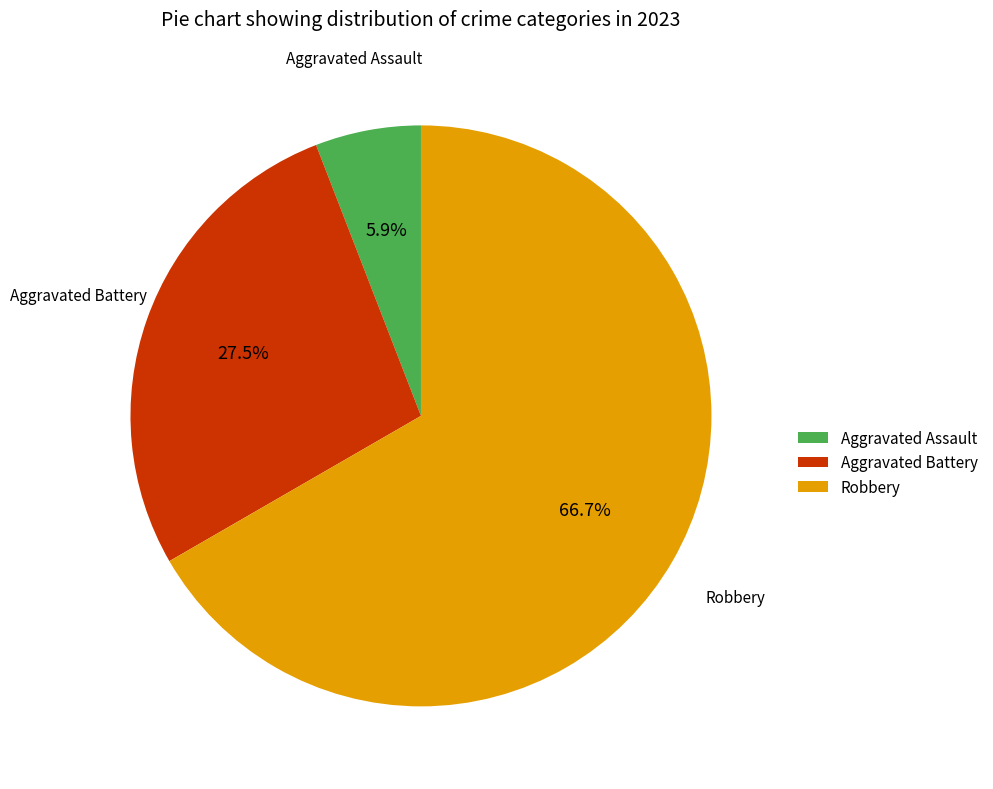

Rank the categories by value from lowest to highest.

Aggravated Assault, Aggravated Battery, Robbery